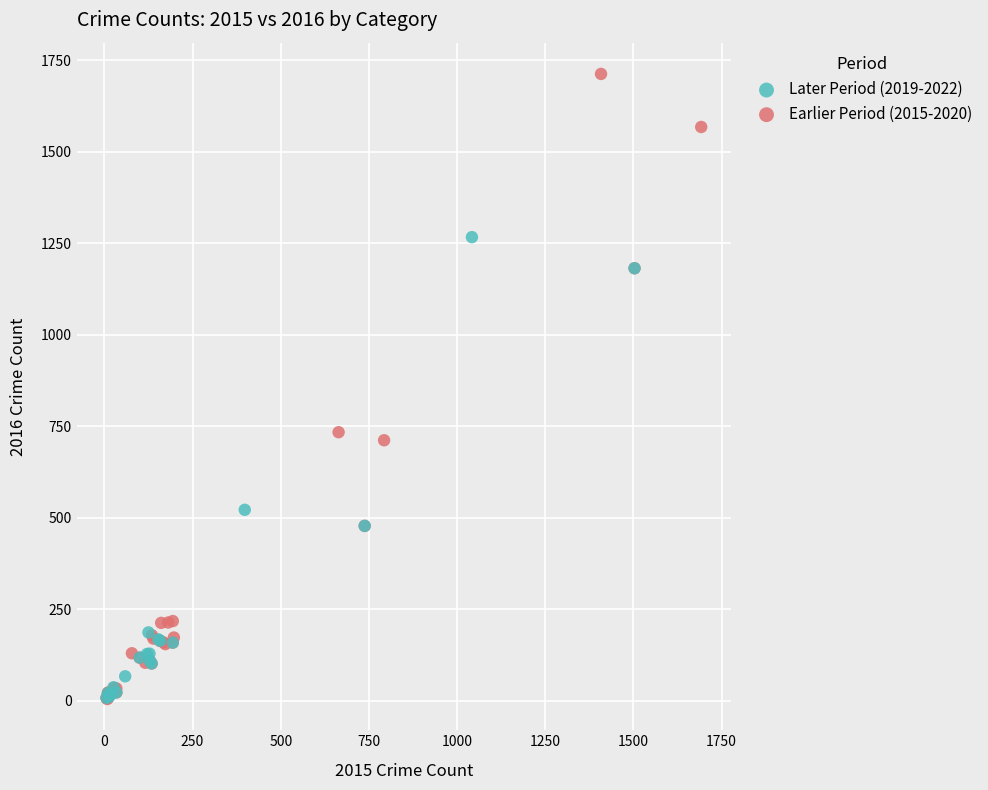

Which series has the largest Y range (max minus min)?

Earlier Period (2015-2020)